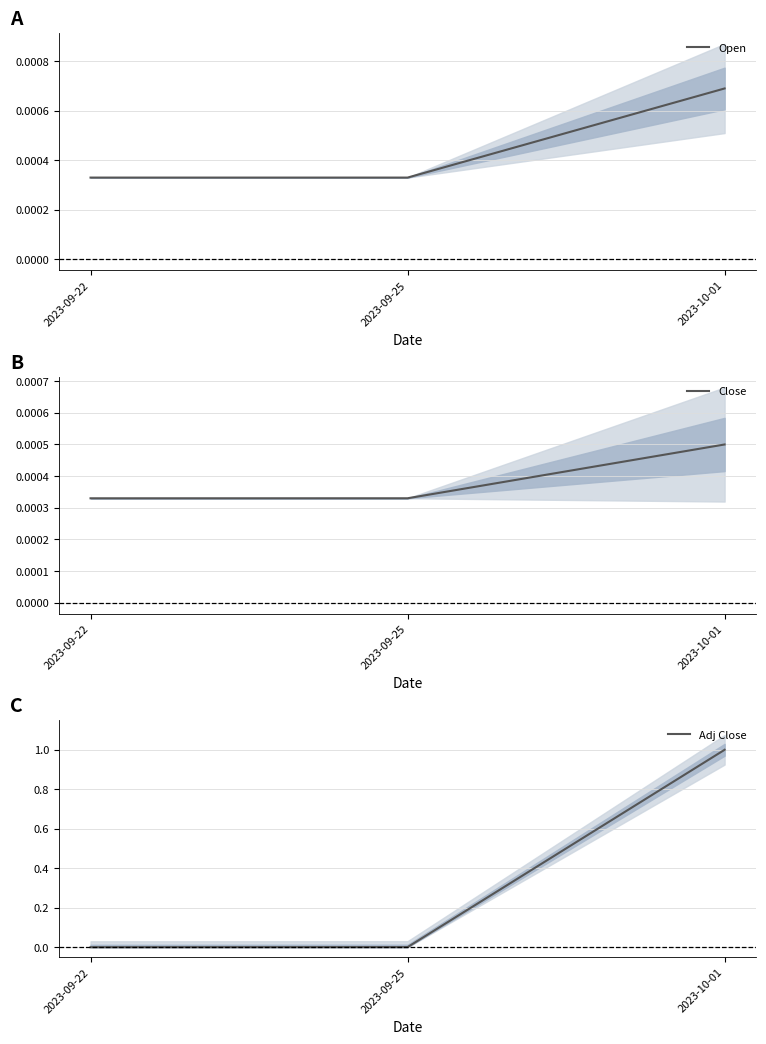

At how many categories does at least one series exceed 0?

3